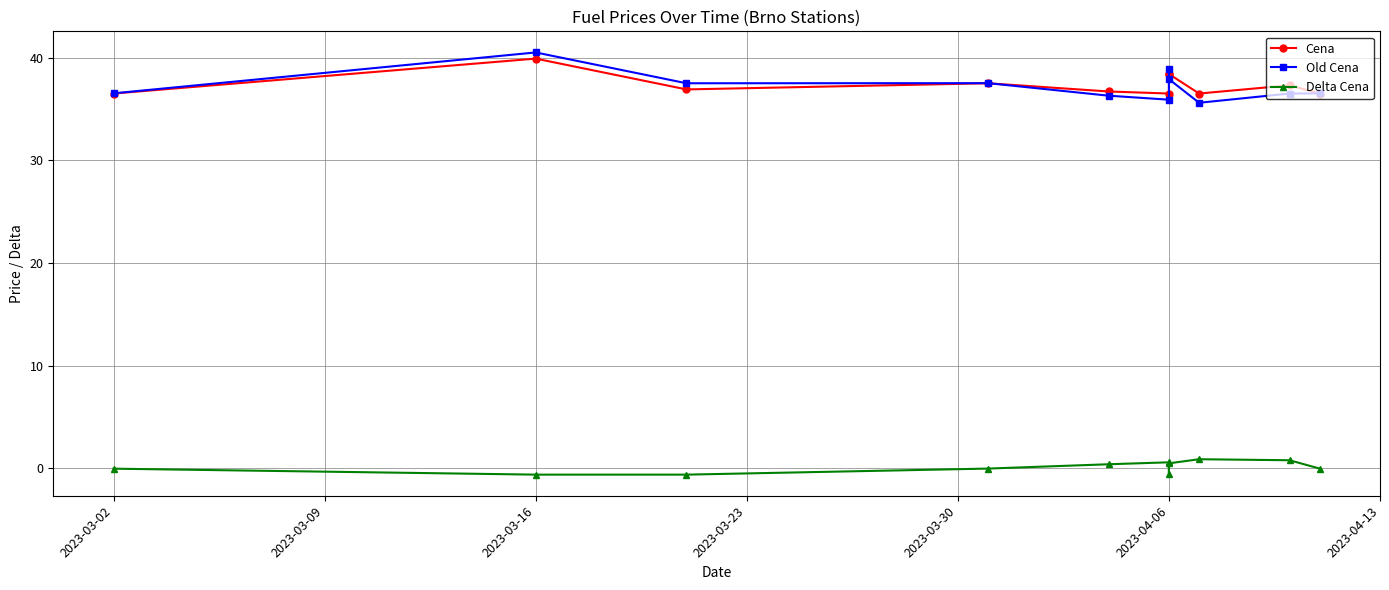

Does the chart display data point markers on the line(s)?

Yes